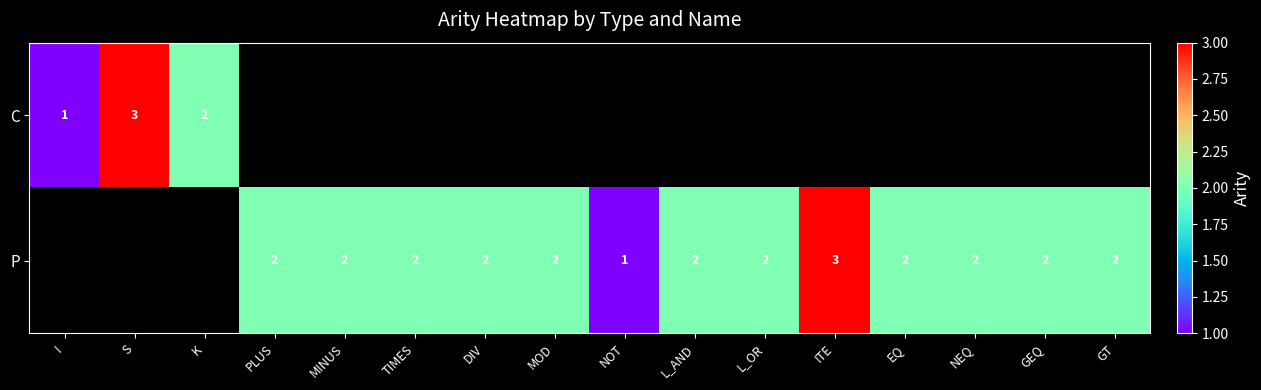

The P series shows 3 at GEQ. True or false?

False